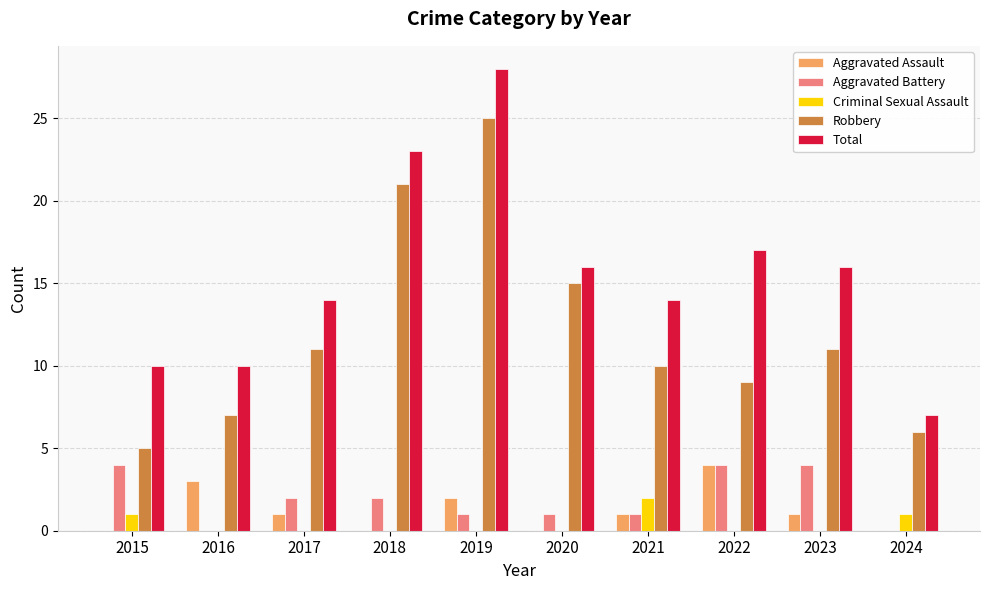

Is the value of Total at 2019 greater than the value of Aggravated Battery at 2024?

Yes